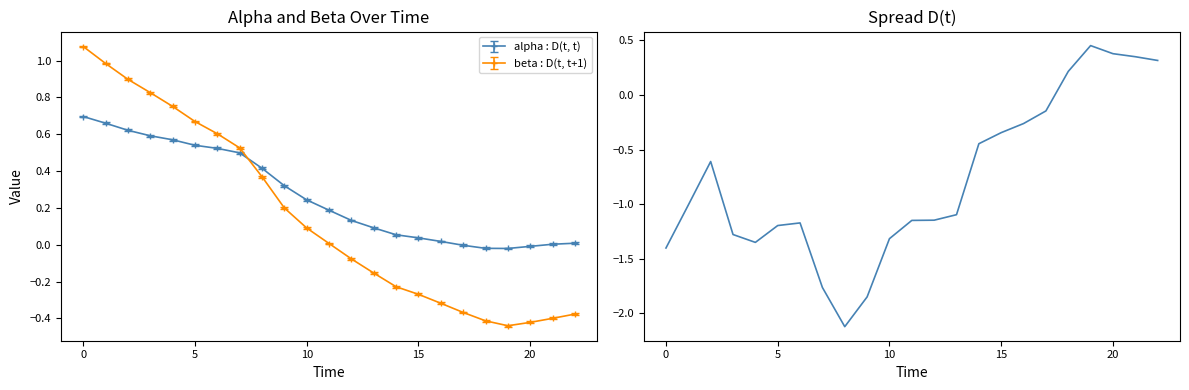

What is the label of the 7th point from the right?

16